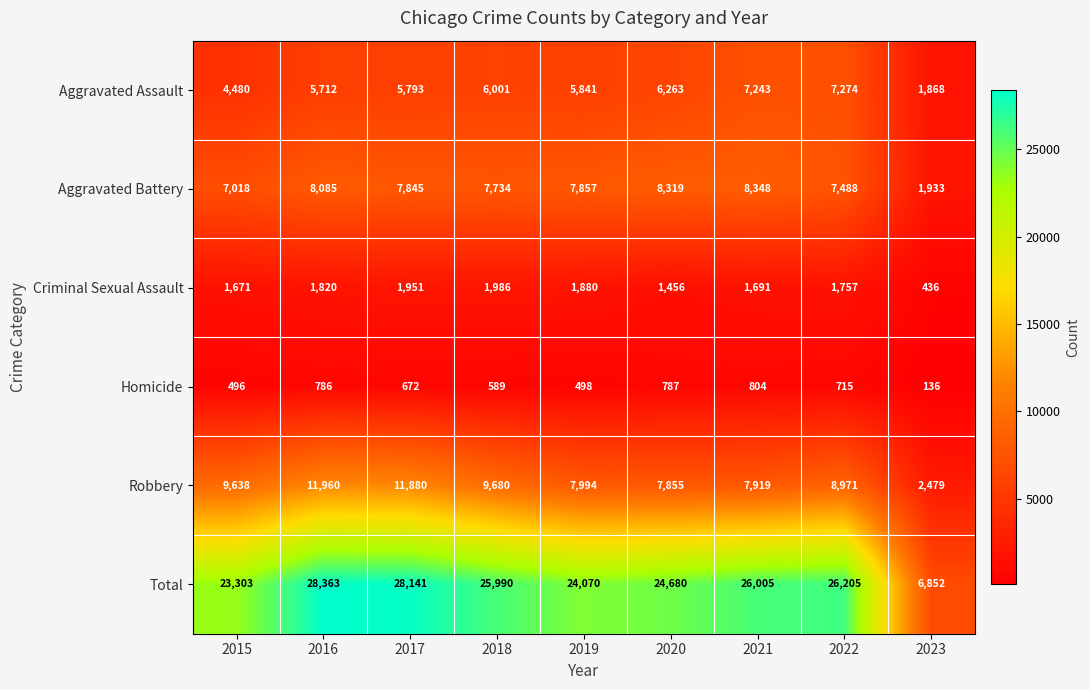

Which label corresponds to the smallest value in the chart?

2023